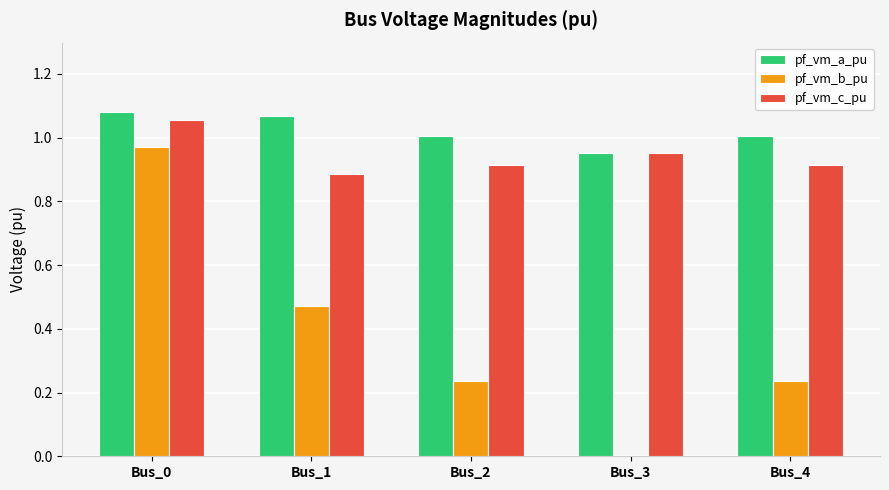

Between Bus_2 and Bus_3, which series saw the biggest shift?

pf_vm_b_pu